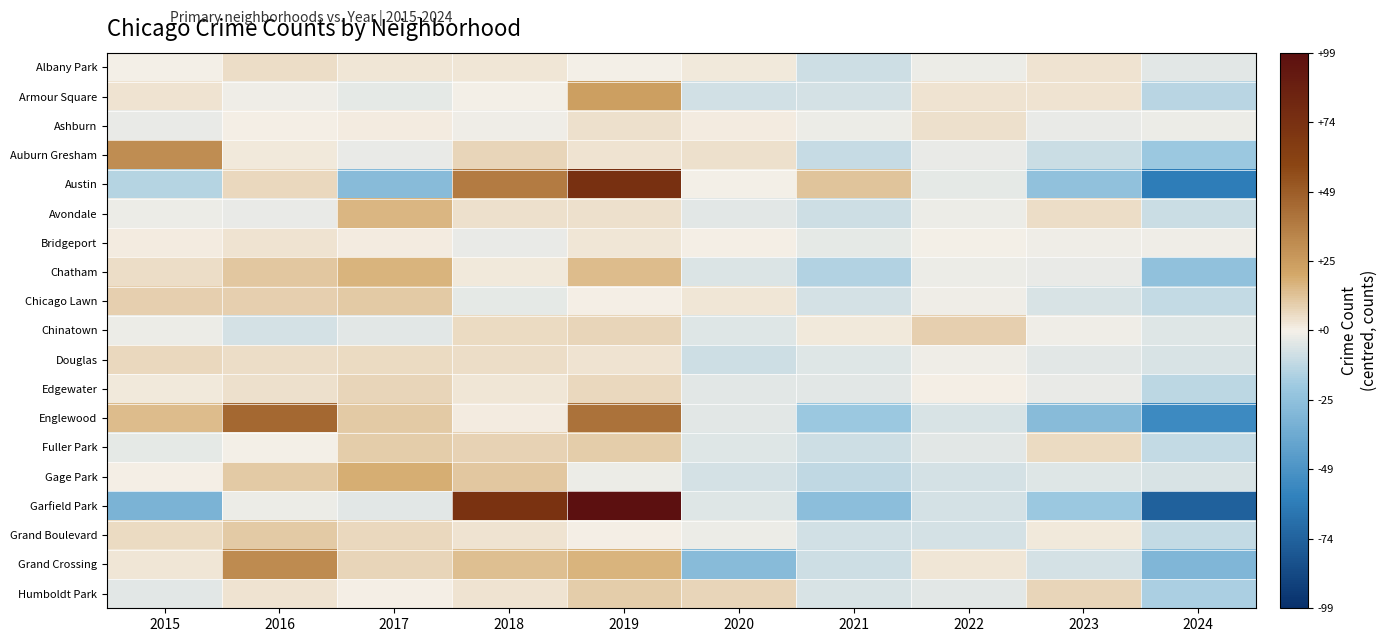

Count the number of data series in this chart.

19